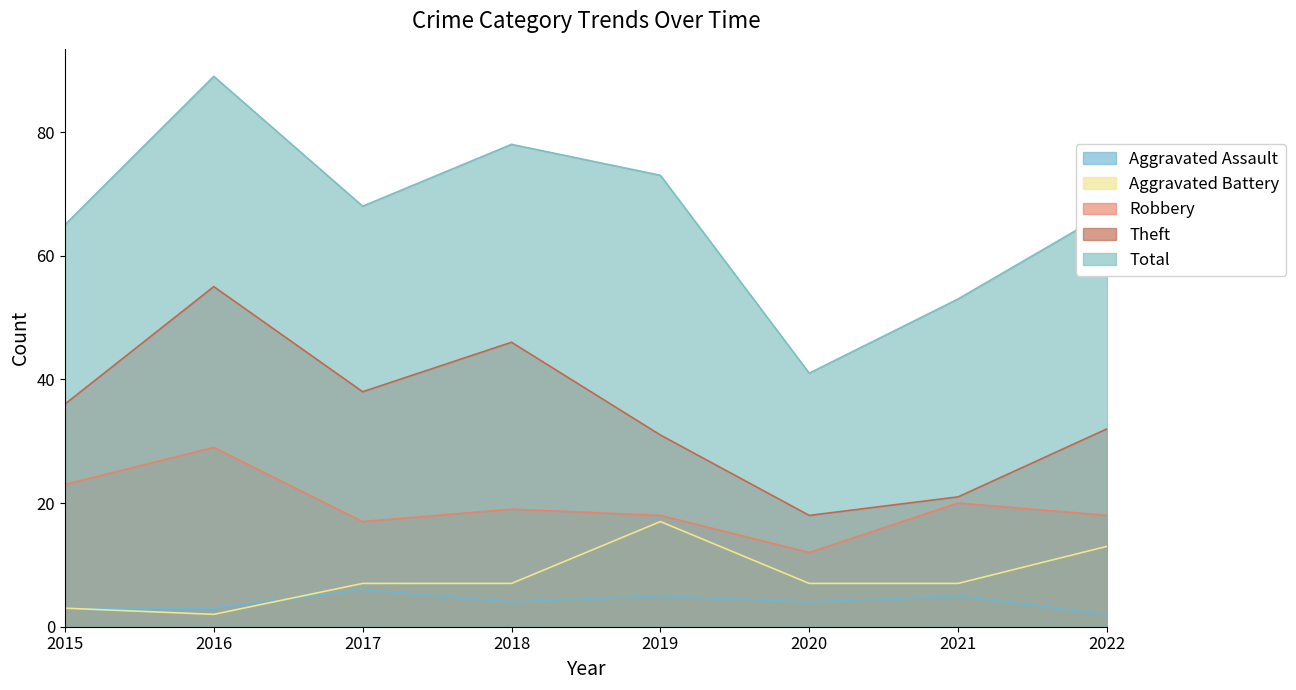

At which label does Aggravated Battery first exceed 7?

2019